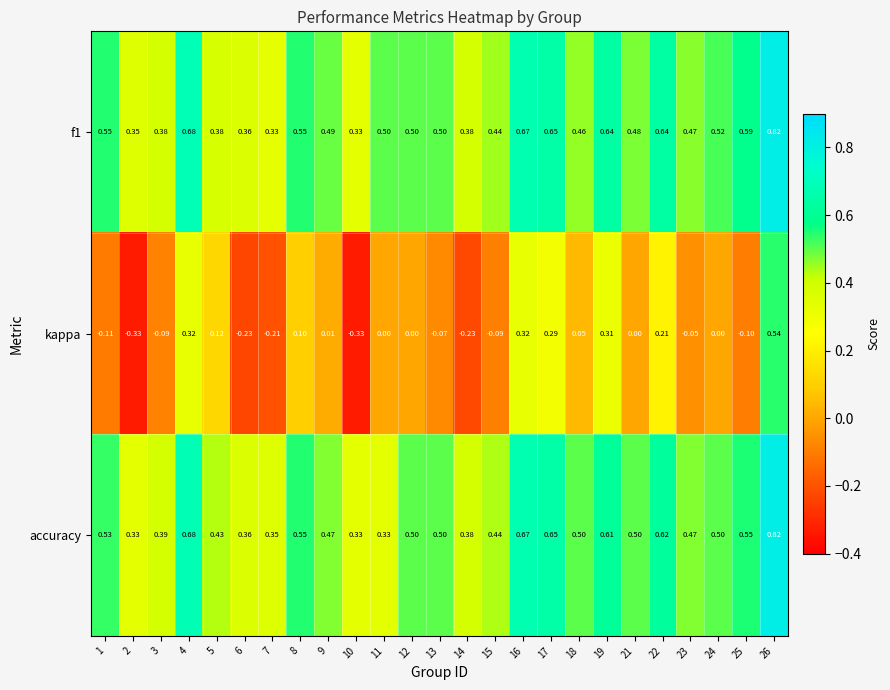

Which series has the largest range (max minus min)?

kappa